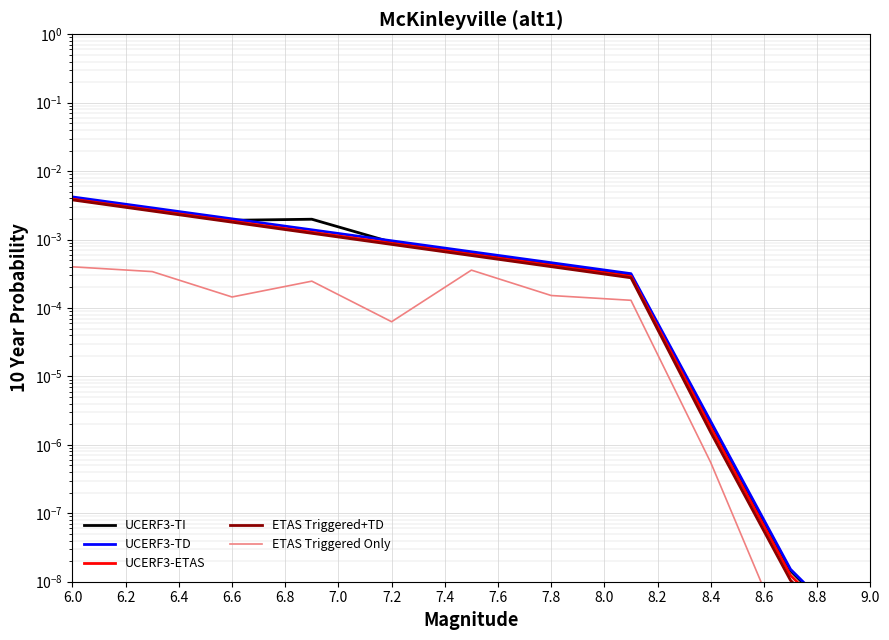

True or false: ETAS Triggered Only and ETAS Triggered+TD cross at least once.

False